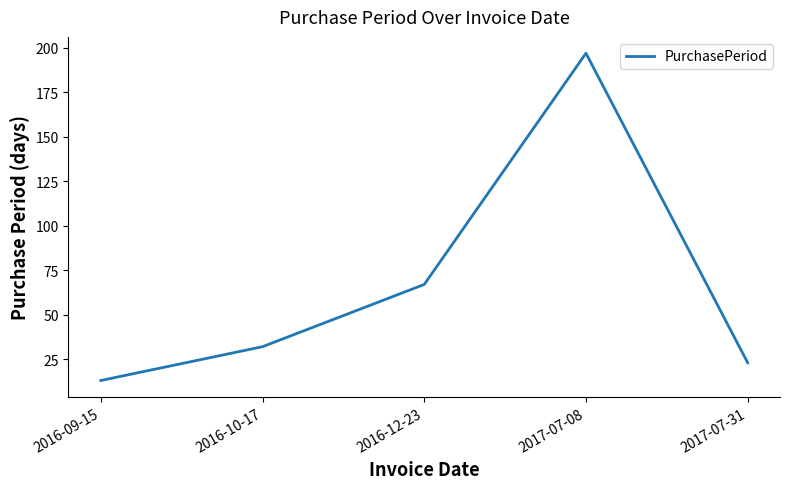

What is the change in value from 2016-10-17 to 2016-12-23?

+35